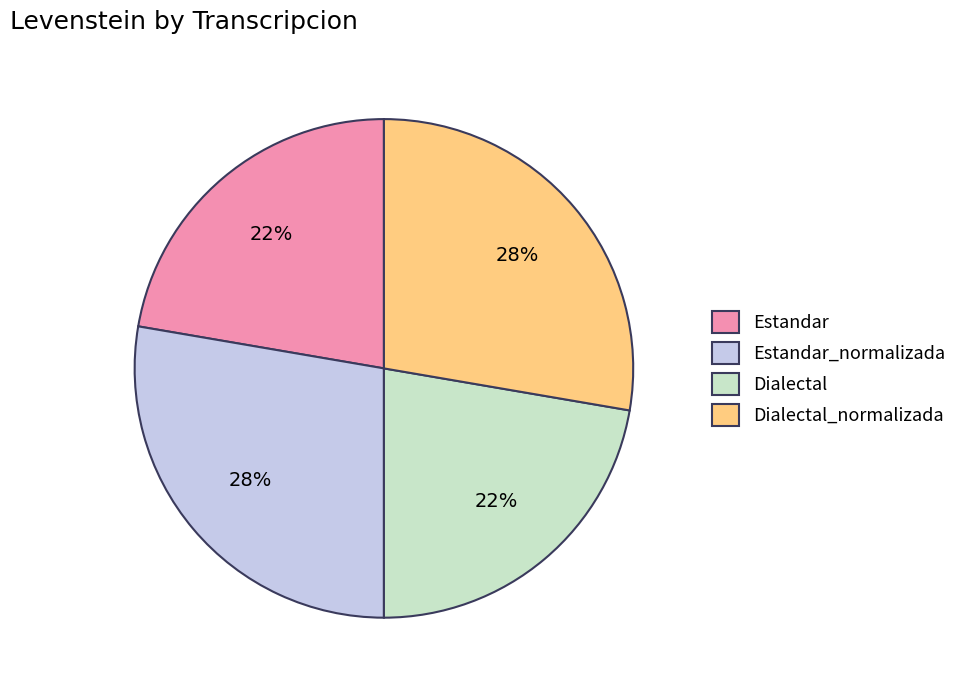

True or false: Estandar accounts for 22% of the total.

True